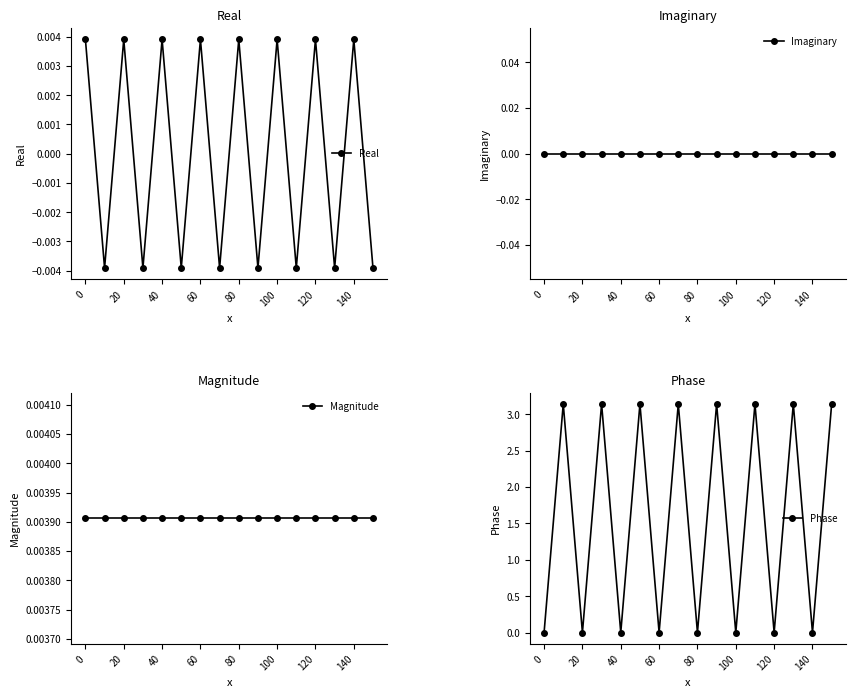

Is it true that Magnitude equals 0.0 at 13?

True